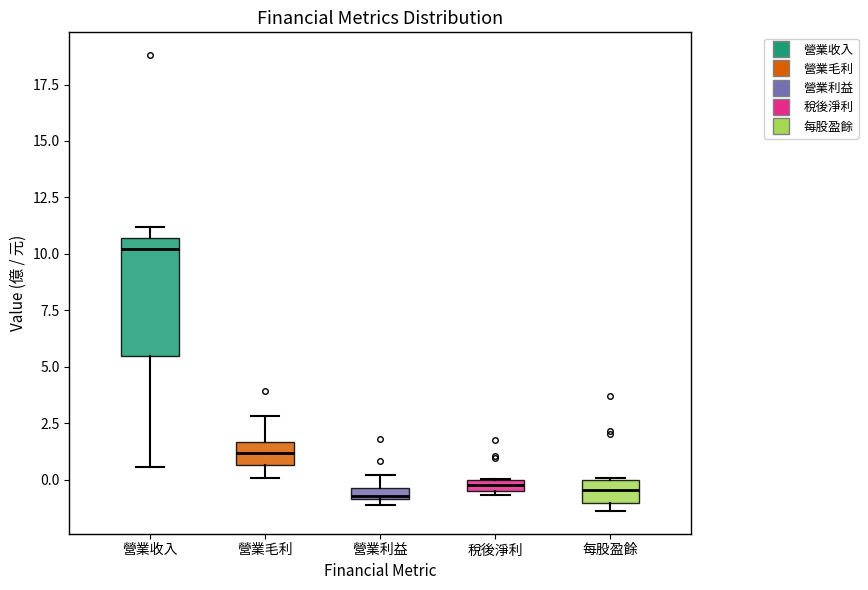

Where is the lower edge of the box for 營業利益 on the y-axis? The values are not printed on the chart, so give them approximately, as read against the axis.

-1.0